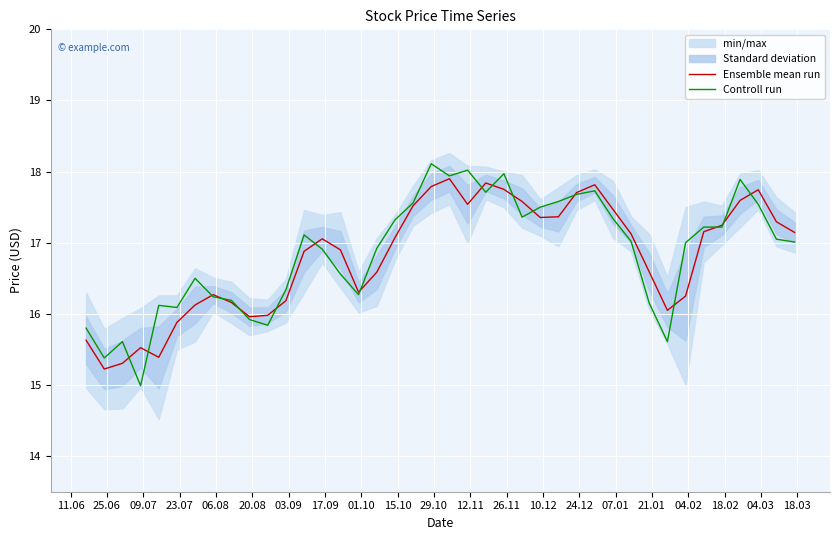

What is the maximum value for Controll run?

18.1